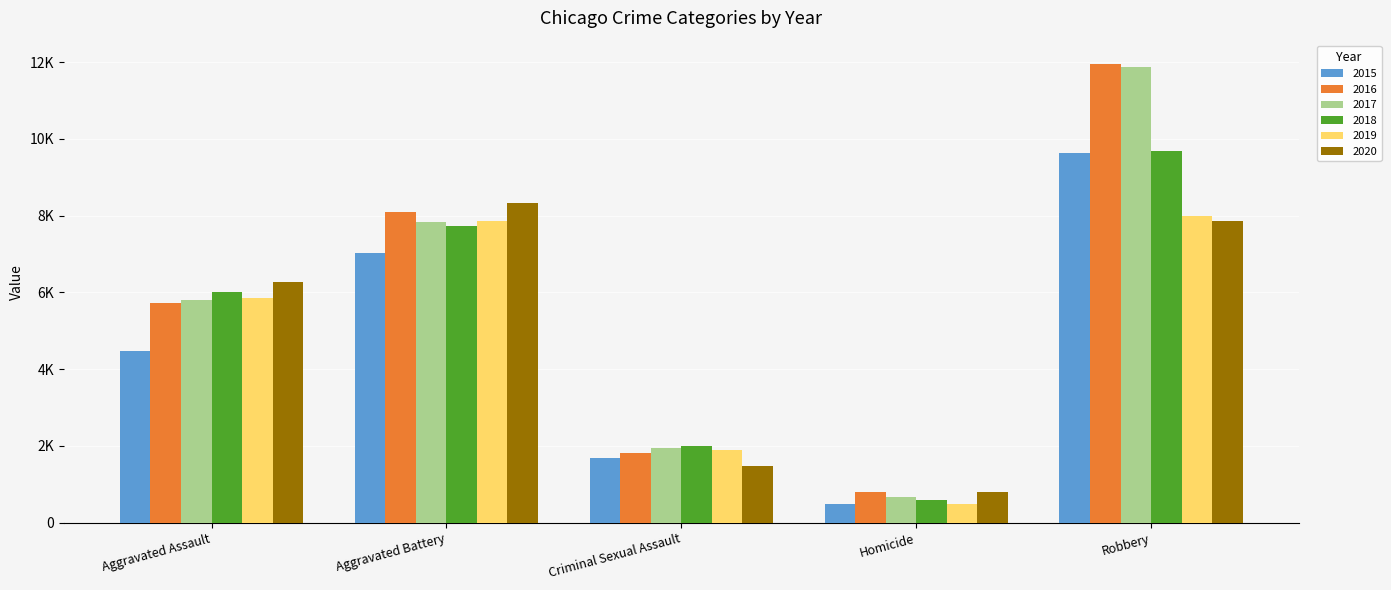

Reading left to right, what are all the values shown in this chart?

2015: Aggravated Assault=4480	Aggravated Battery=7018	Criminal Sexual Assault=1679	Homicide=496	Robbery=9638
2016: Aggravated Assault=5712	Aggravated Battery=8085	Criminal Sexual Assault=1824	Homicide=786	Robbery=11960
2017: Aggravated Assault=5793	Aggravated Battery=7845	Criminal Sexual Assault=1952	Homicide=672	Robbery=11880
2018: Aggravated Assault=6001	Aggravated Battery=7734	Criminal Sexual Assault=1994	Homicide=589	Robbery=9680
2019: Aggravated Assault=5841	Aggravated Battery=7857	Criminal Sexual Assault=1888	Homicide=498	Robbery=7994
2020: Aggravated Assault=6263	Aggravated Battery=8319	Criminal Sexual Assault=1466	Homicide=787	Robbery=7855